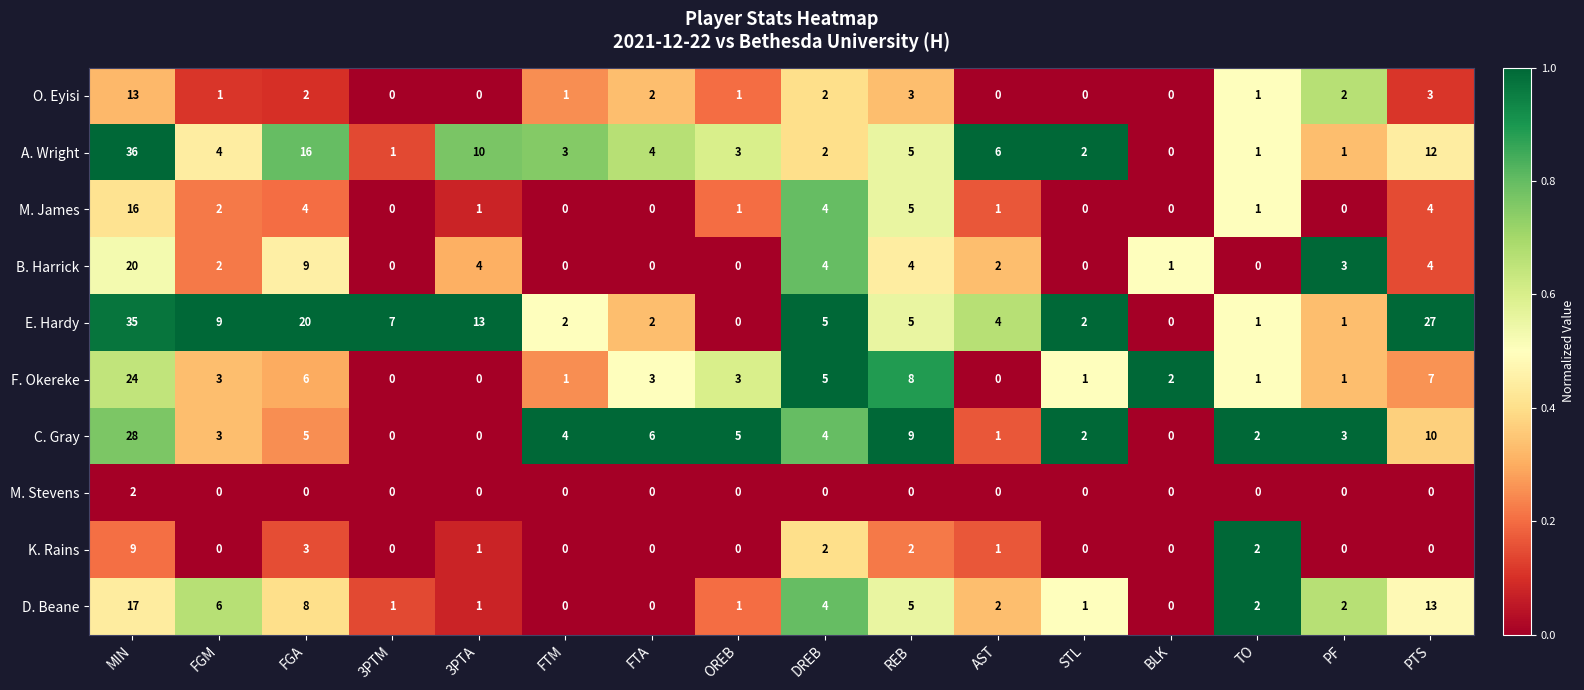

How many values in the E. Hardy series are below 5?

8